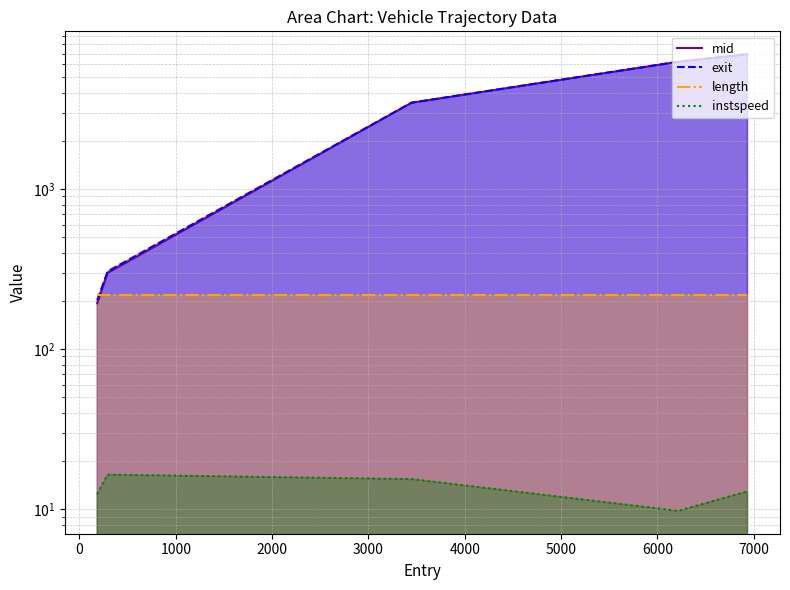

What is the smallest value displayed?

9.8